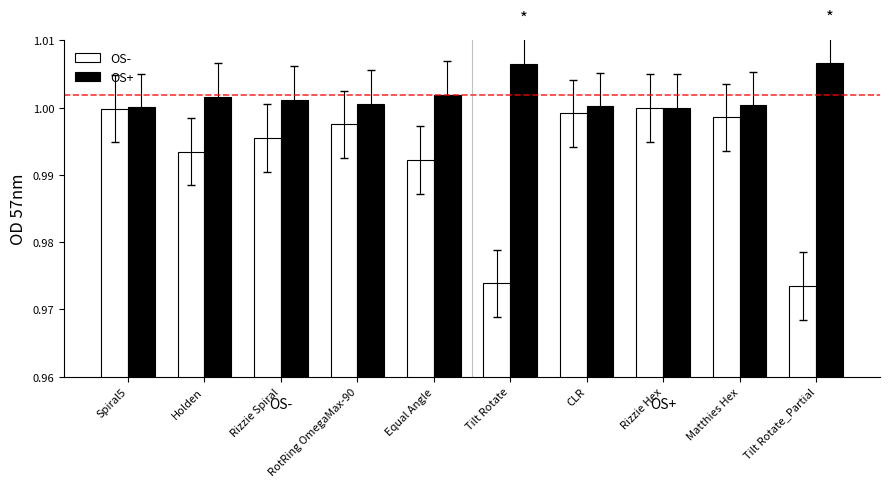

Which series has the largest total across all categories?

OS+